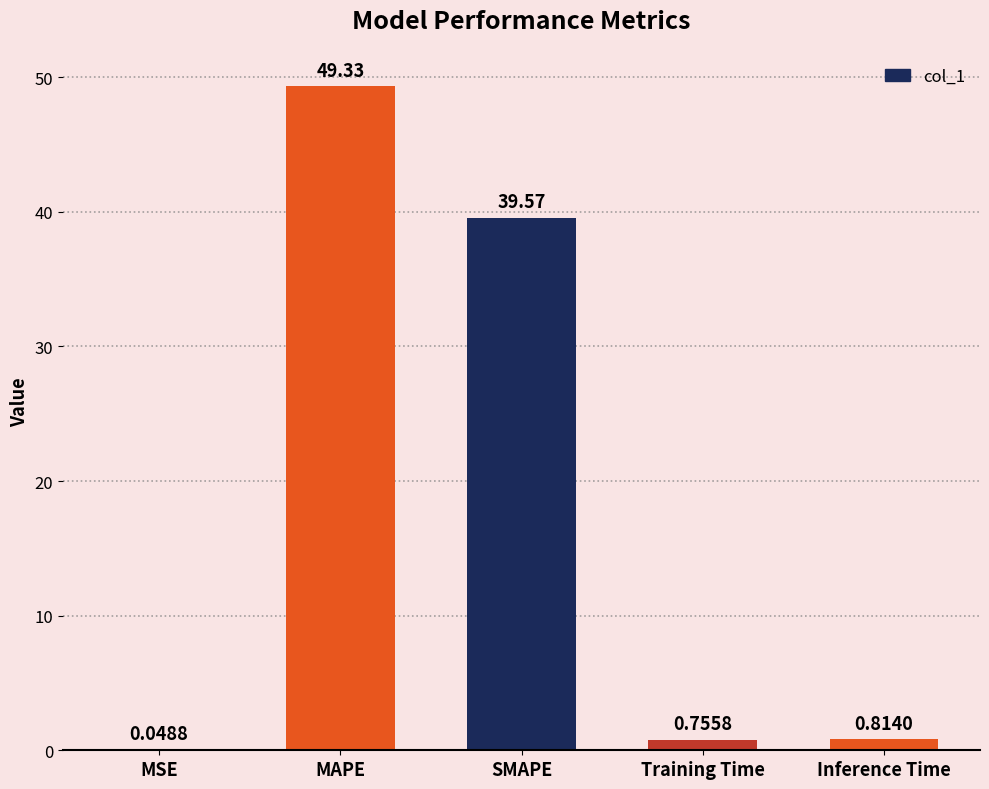

At which label is the value closest to 24?

SMAPE